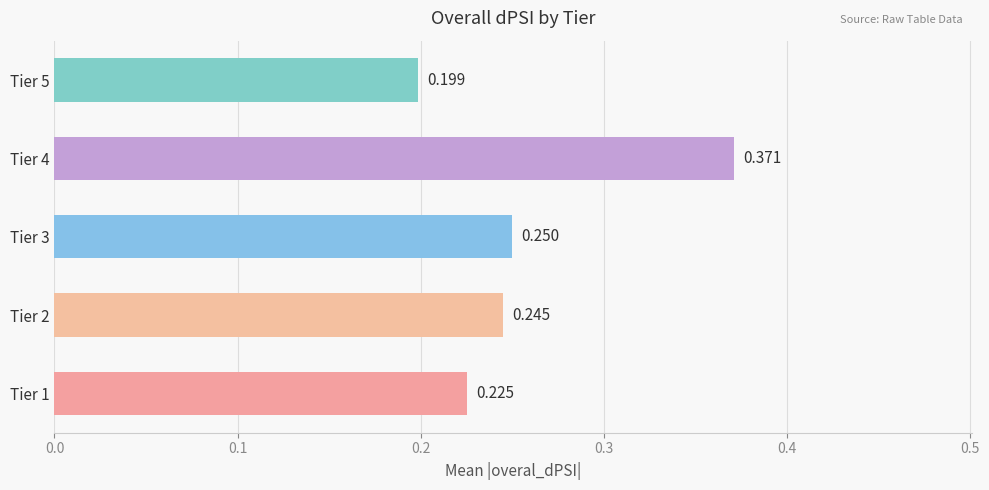

How many categories are shown in the chart?

5